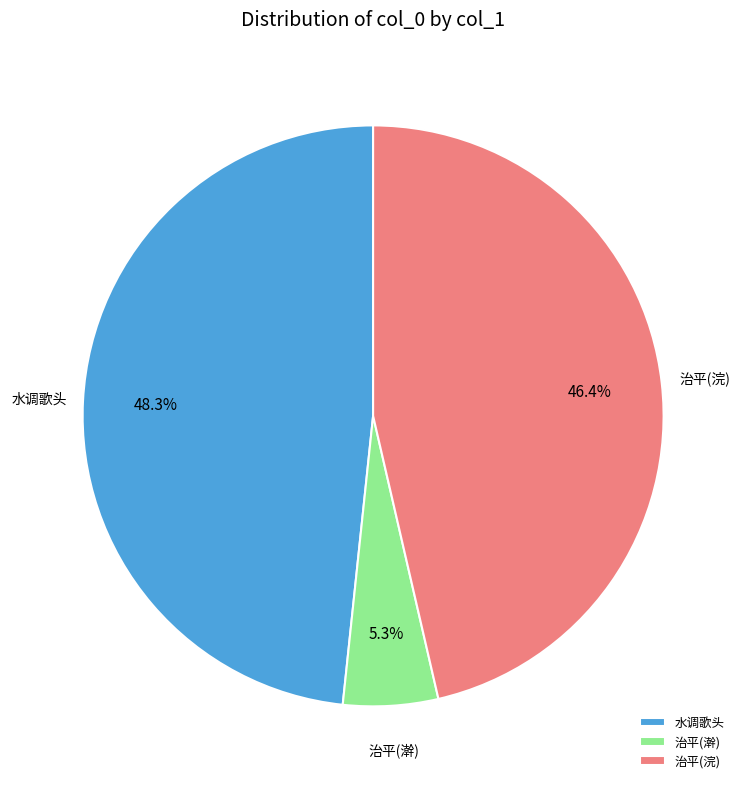

Which category has the biggest portion of the pie?

水调歌头